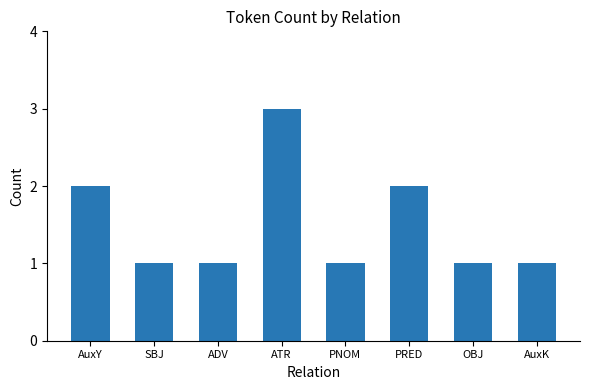

How many distinct data groups are displayed?

1